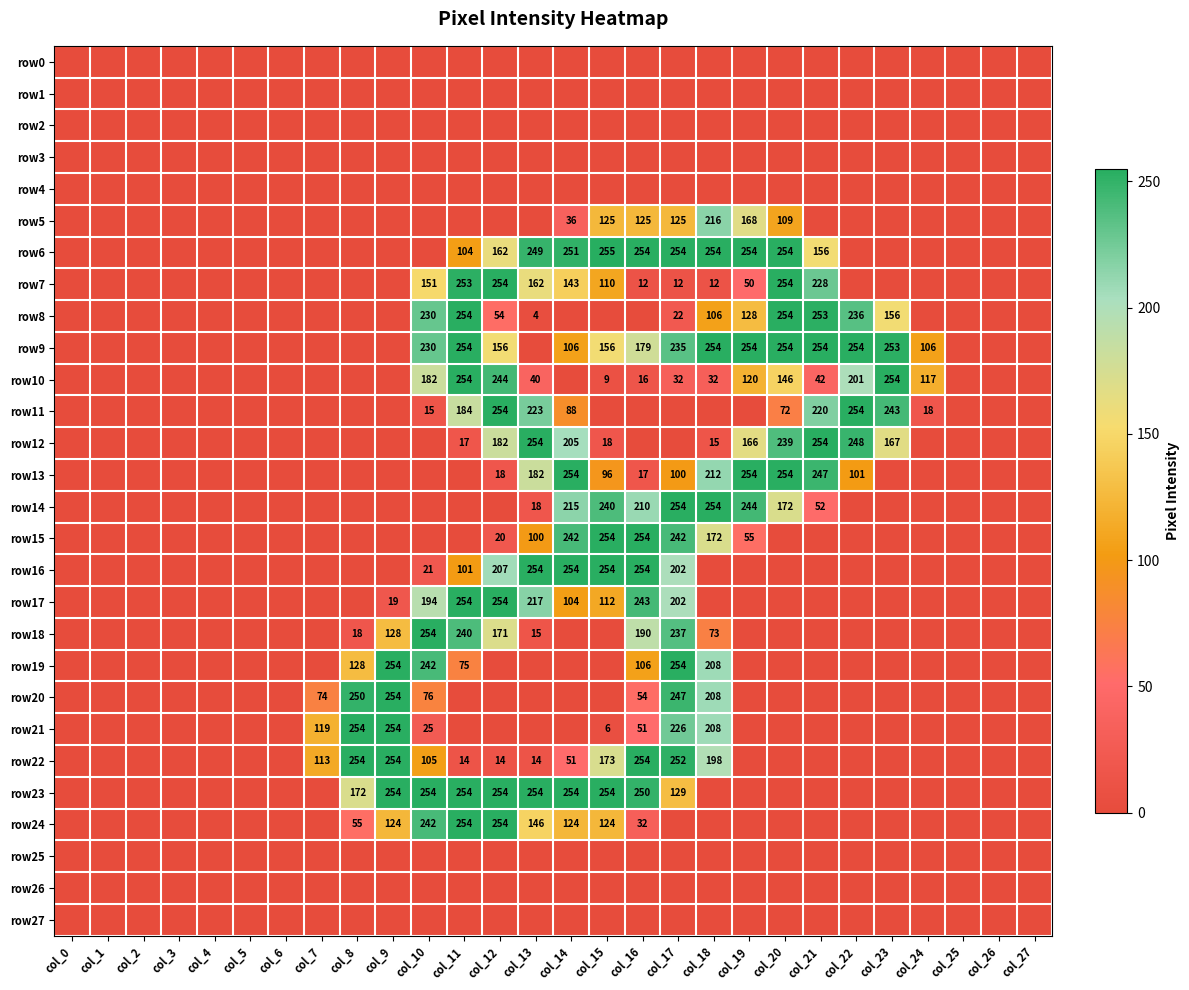

The value of row17 at col_13 is 314. True or false?

False